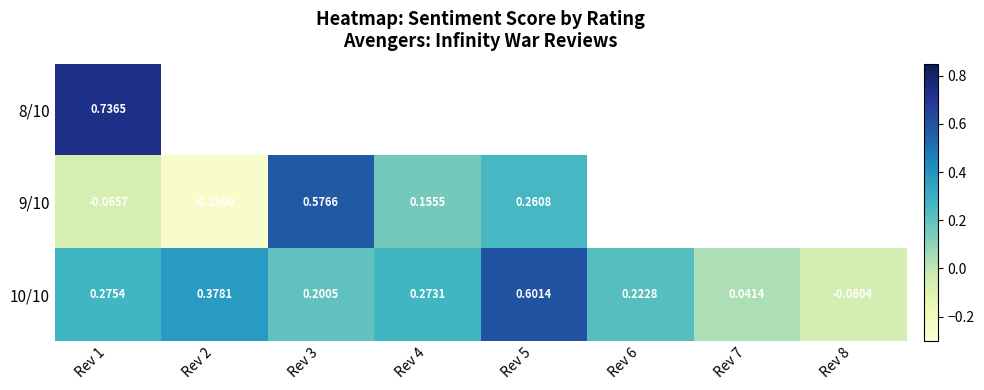

Between Rev 5 and Rev 8, which series saw the biggest shift?

10/10